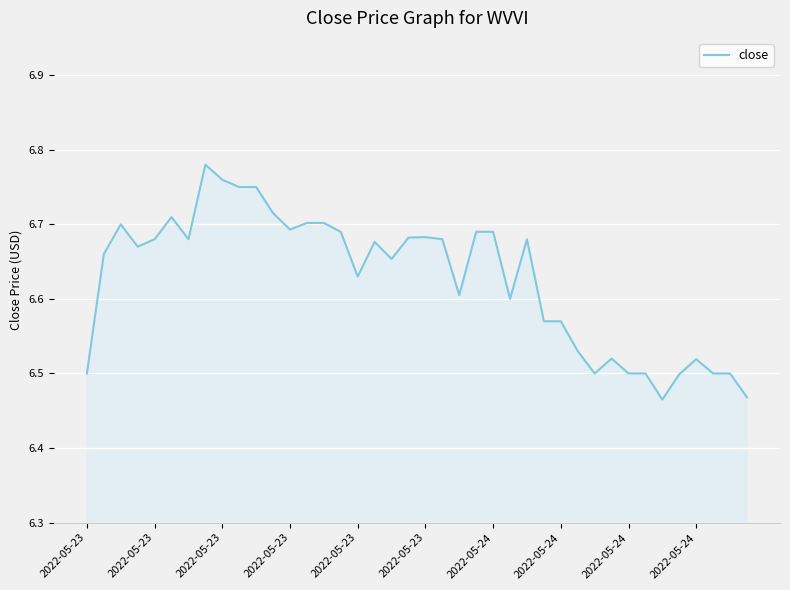

What is the difference between the maximum and minimum values?

0.3